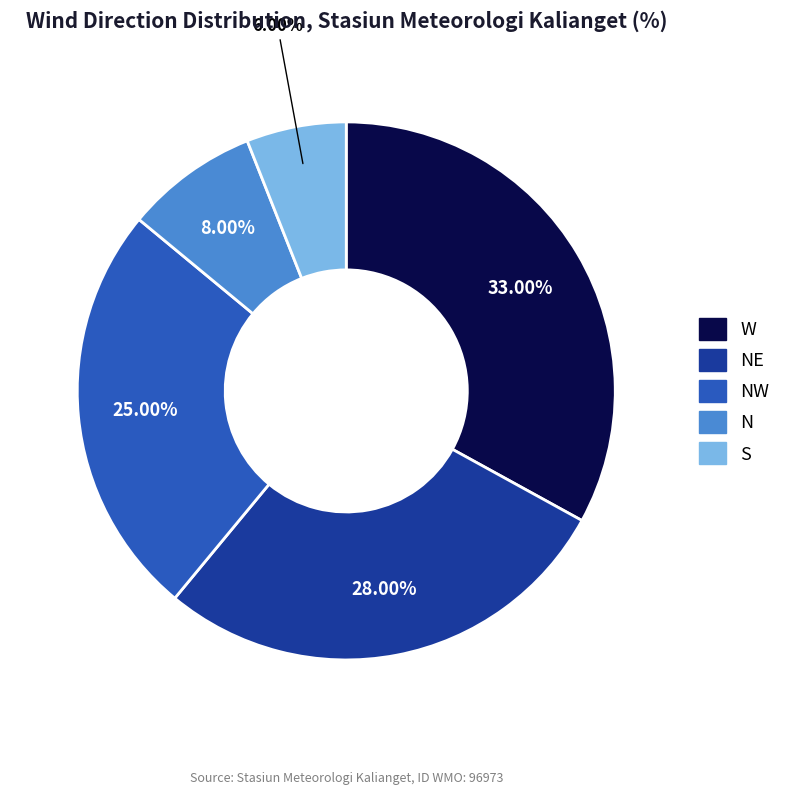

Is there a majority slice in this chart?

No